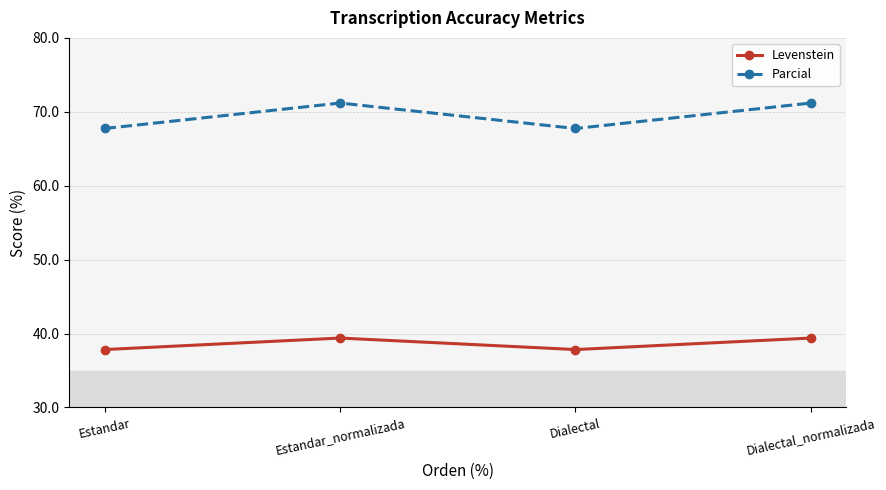

Reading left to right, transcribe all the data shown in this chart.

Levenstein: 37.8	39.4	37.8	39.4
Parcial: 67.7	71.2	67.7	71.2